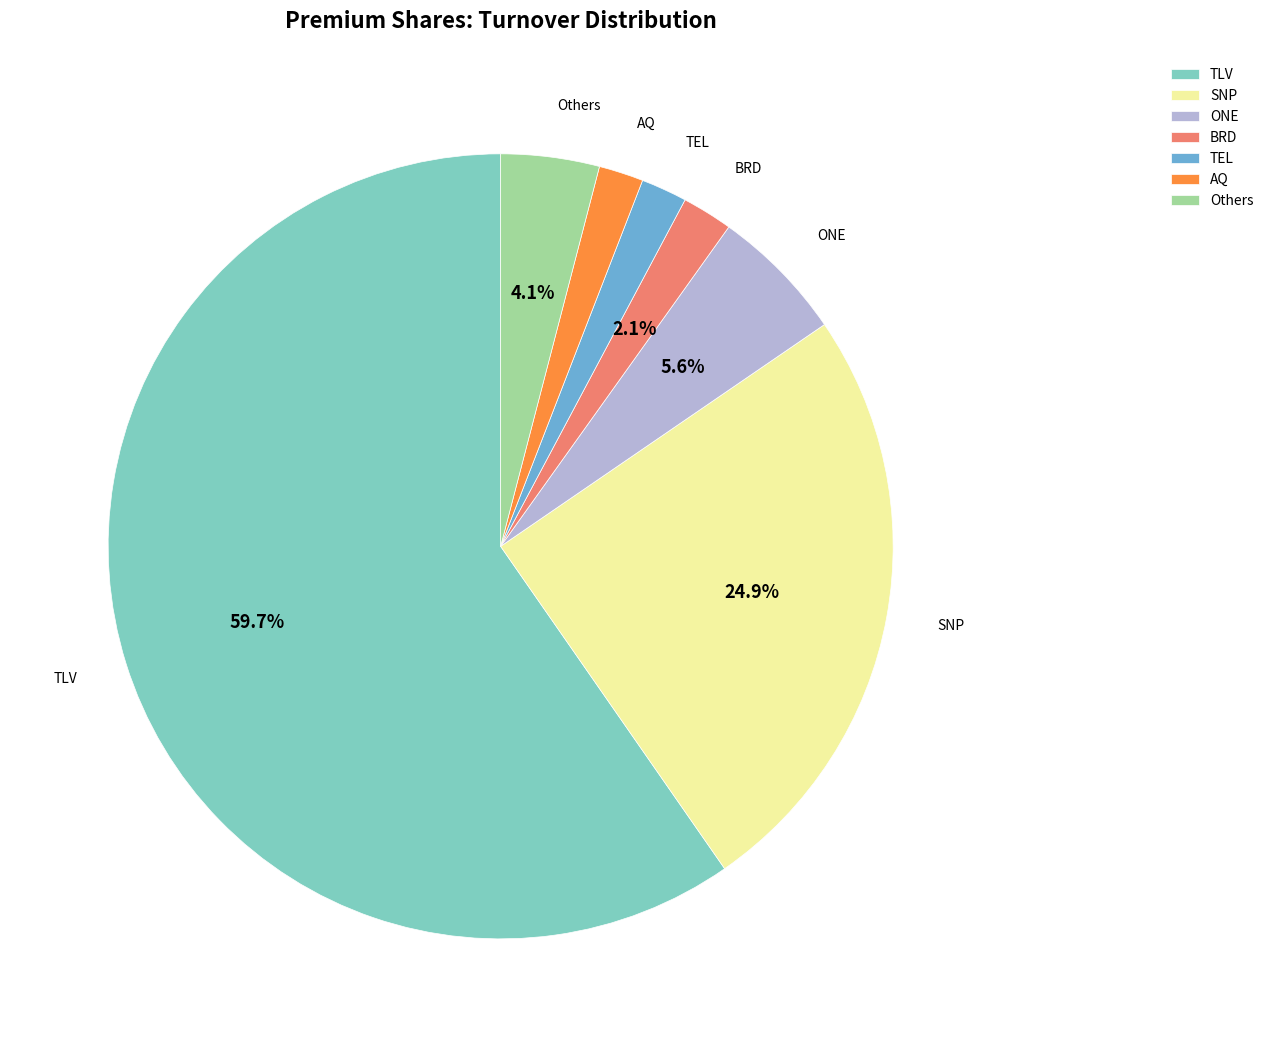

Is it true that AQ is 11% of the pie?

False